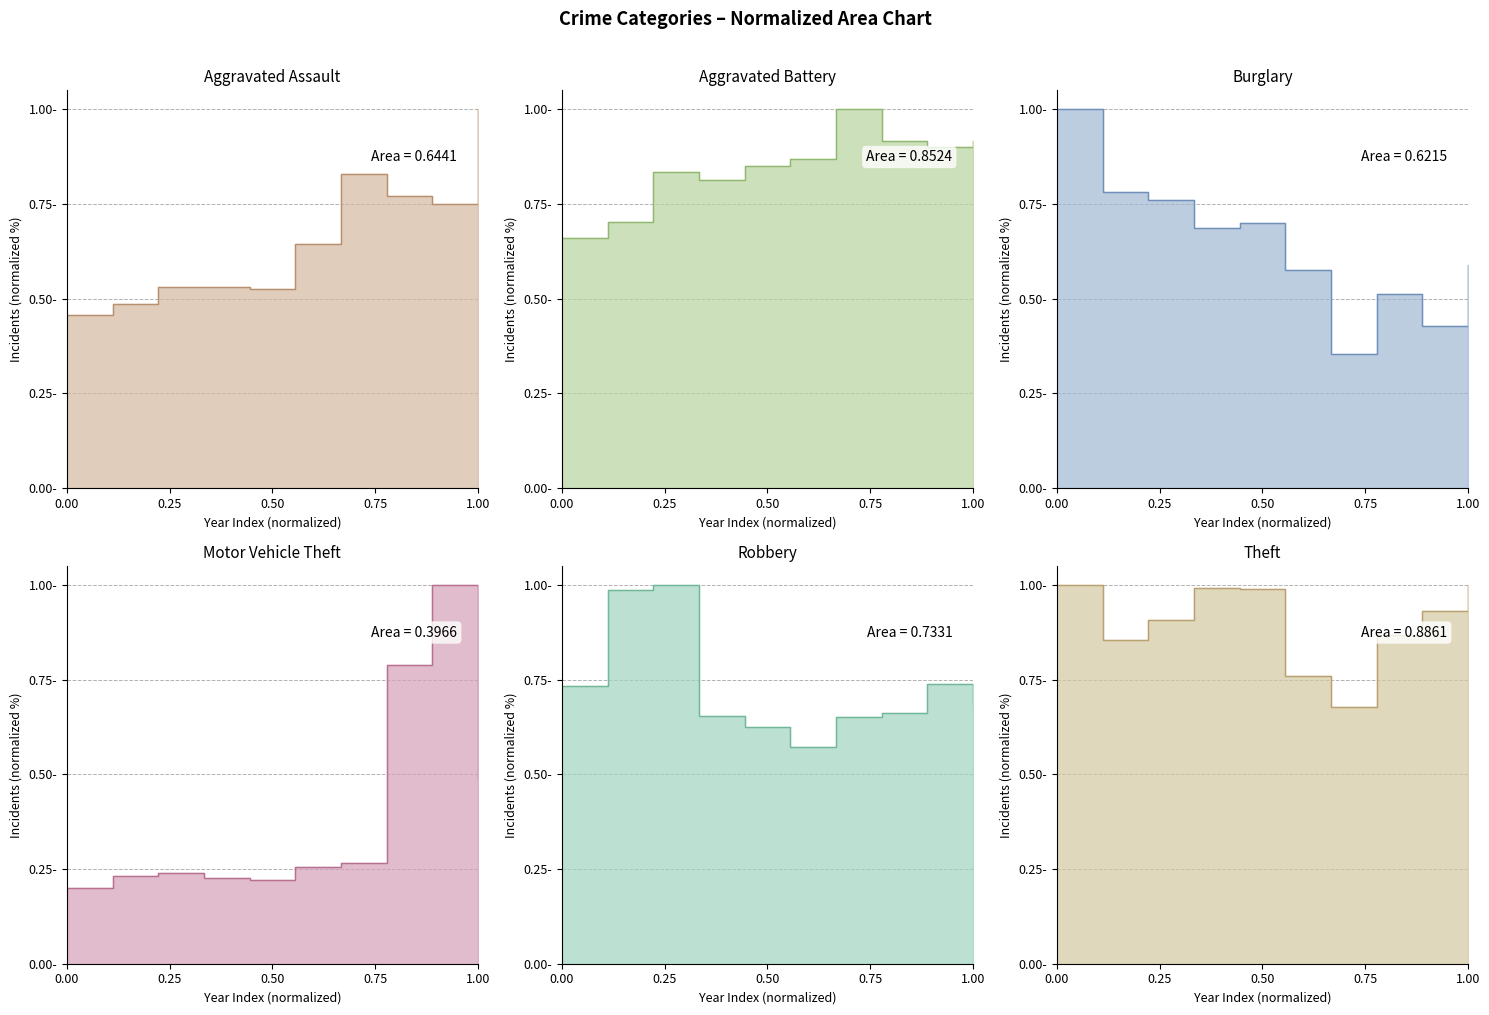

Count the Aggravated Assault values in the range 0 to 1.

10